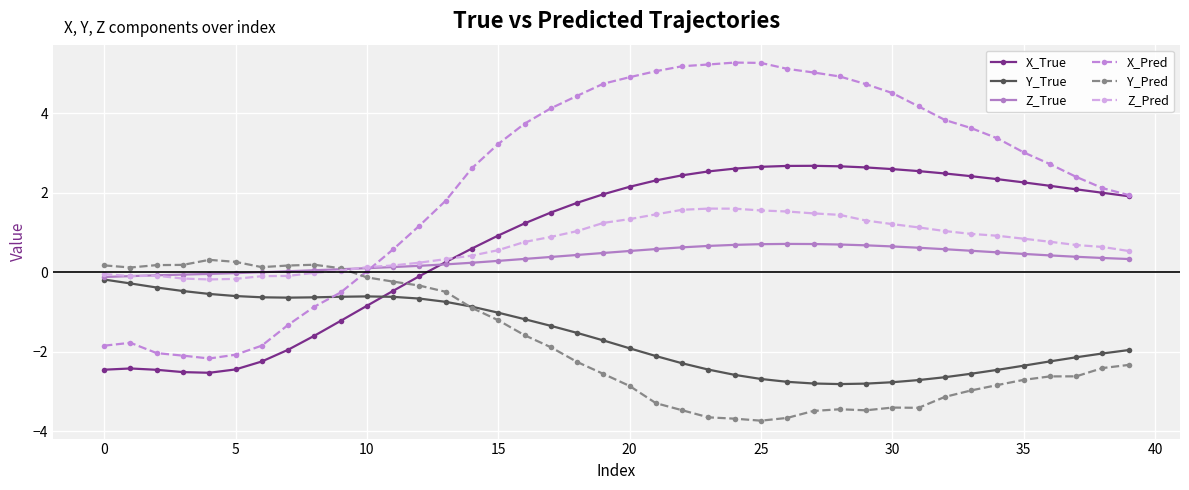

What is the average value of the X_Pred series?

2.3